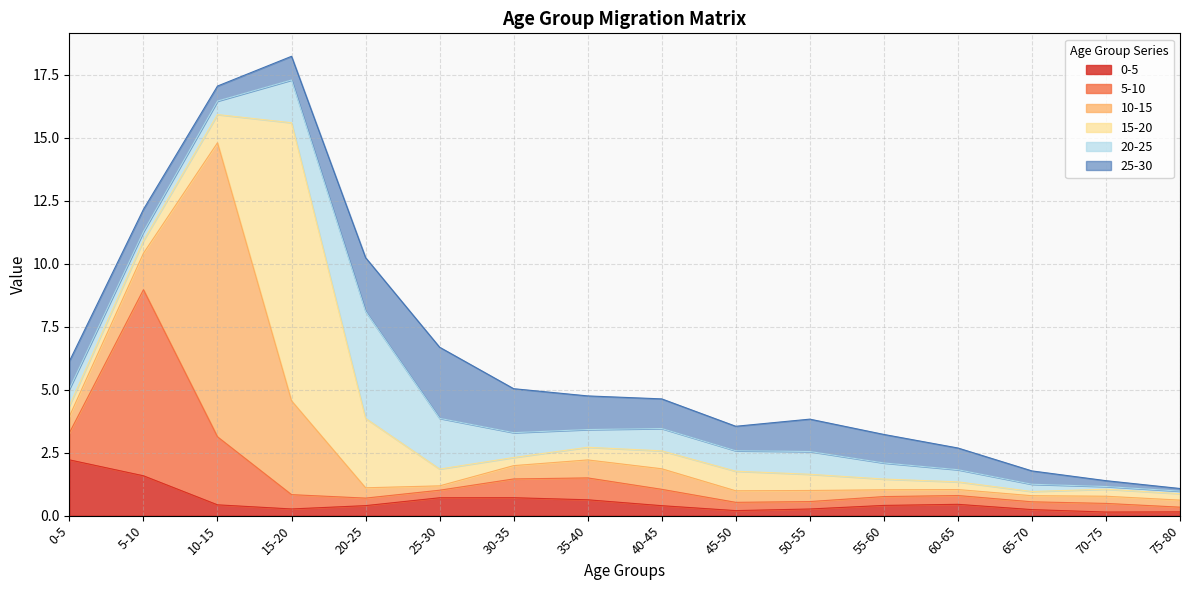

Where is 10-15 nearest to the value 5?

15-20